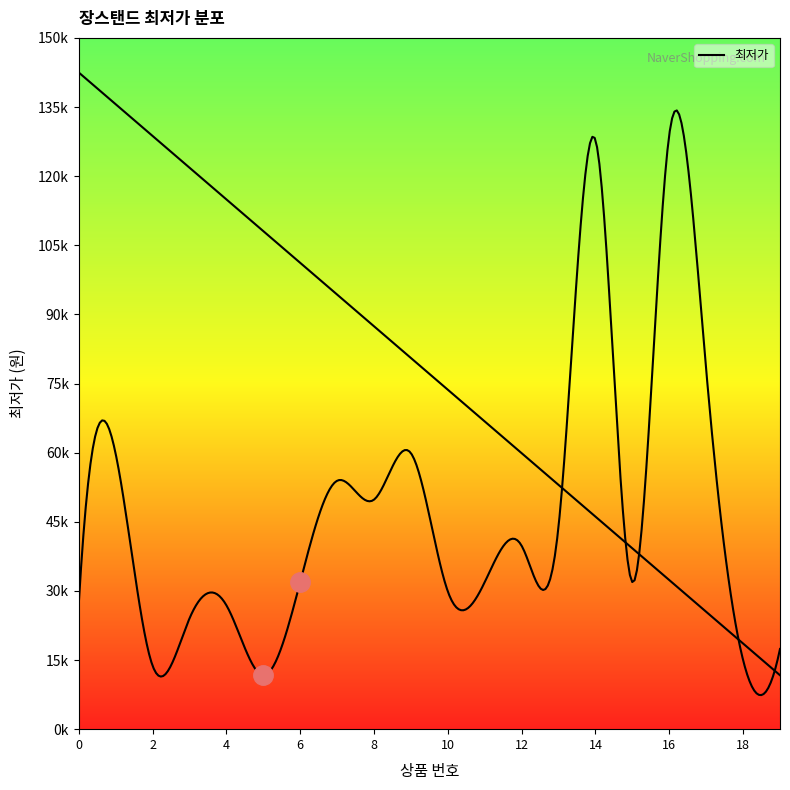

What is the value of the 7th point from the left?

31900